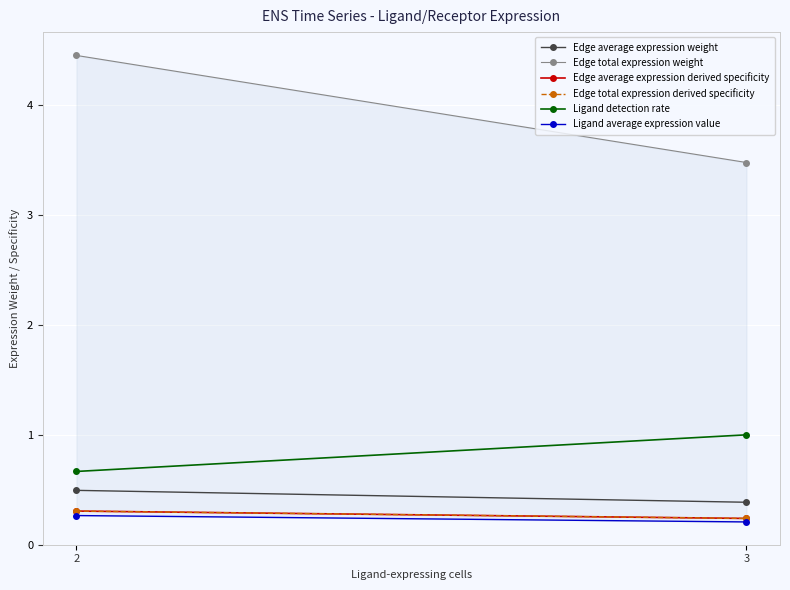

What is the minimum value shown in the chart?

0.2